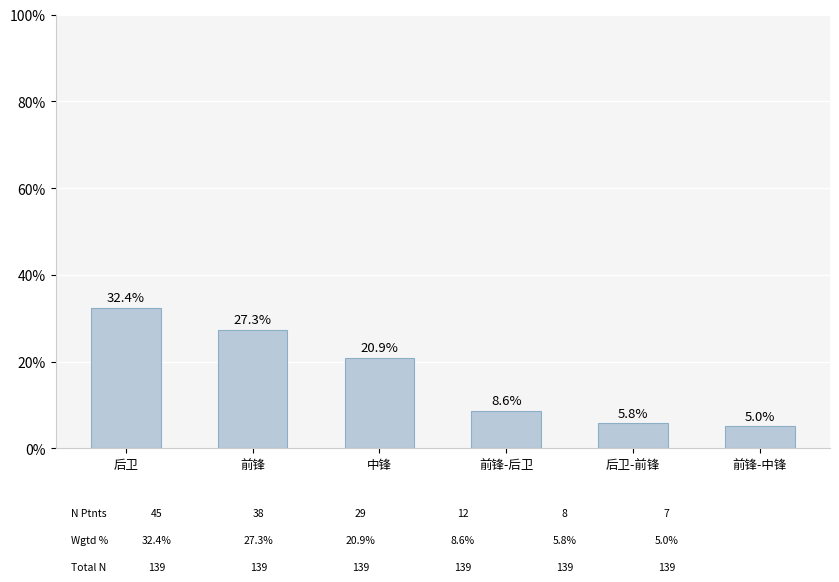

Reading right to left, extract all data points from this chart.

5.0	5.8	8.6	20.9	27.3	32.4